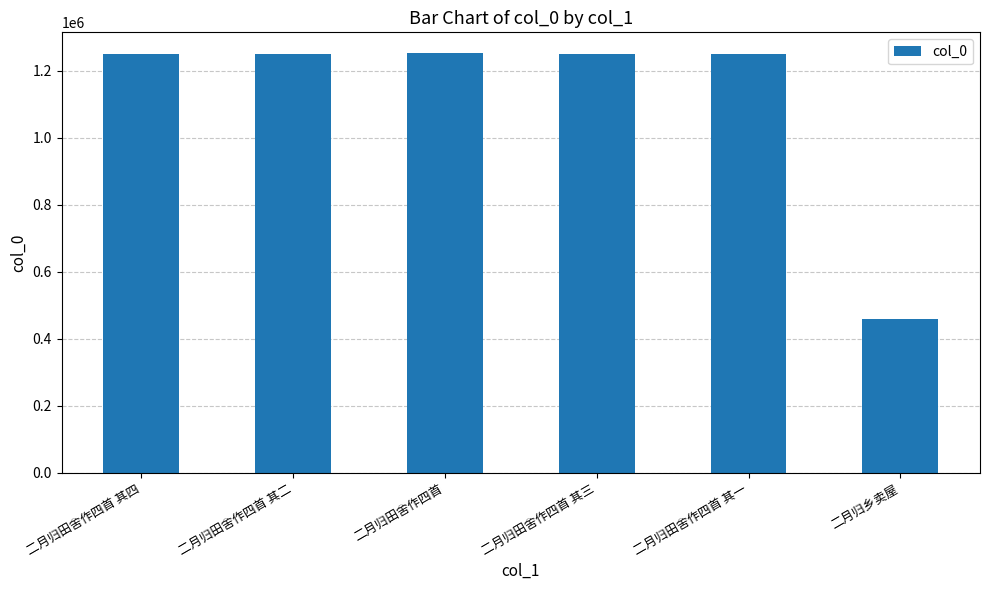

What is the maximum value shown in the chart?

1252729